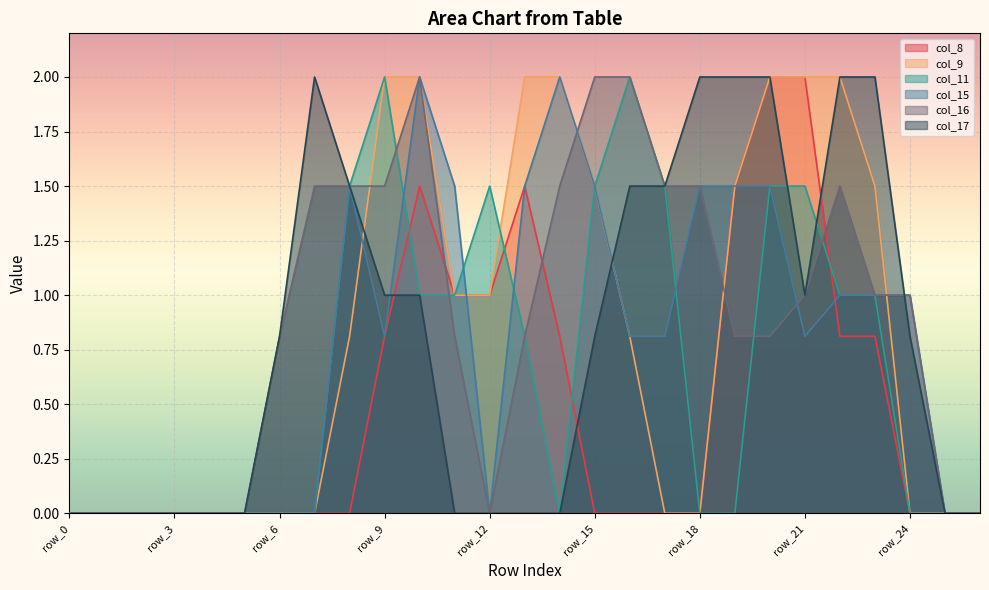

Is it true that col_16 equals 0.9 at row_26?

False